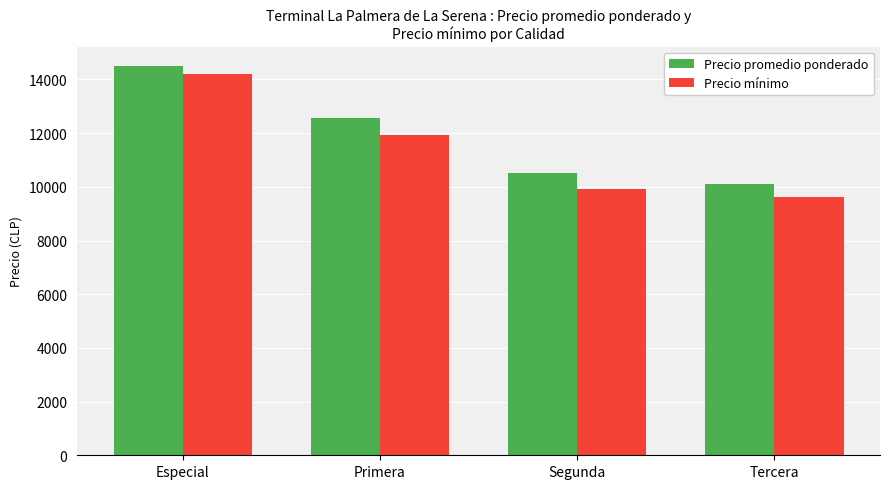

Reading left to right, extract all data points from this chart.

Precio promedio ponderado: Especial=14500	Primera=12547	Segunda=10519	Tercera=10125
Precio mínimo: Especial=14200	Primera=11938	Segunda=9917	Tercera=9625